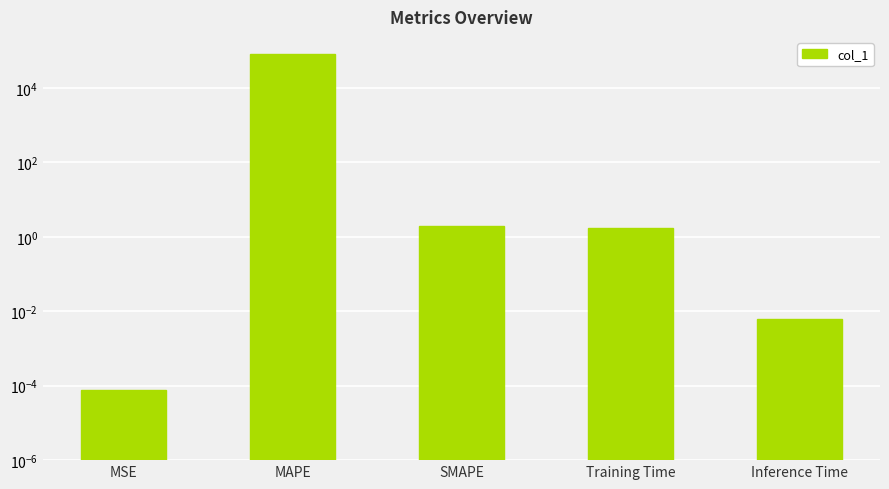

Reading left to right, list all the values displayed in this chart.

MSE=0.0	MAPE=83545.5	SMAPE=2.0	Training Time=1.8	Inference Time=0.0